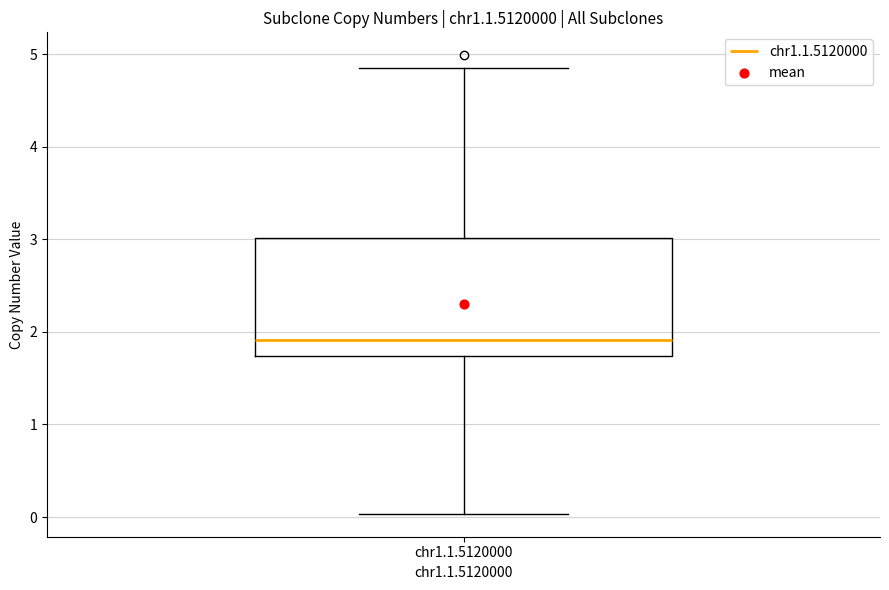

Read this box plot against the y-axis: the position of the median line, the range covered by the box, and the ends of both whiskers. The values are not printed on the chart, so give them approximately, as read against the axis.

median 1.9, box 1.7 to 3.0, whiskers 0.0 to 4.8